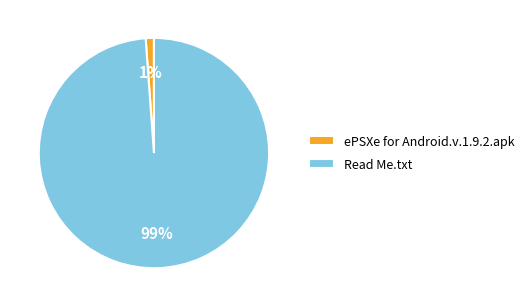

Do ePSXe for Android.v.1.9.2.apk and Read Me.txt together represent more than half of the pie?

Yes